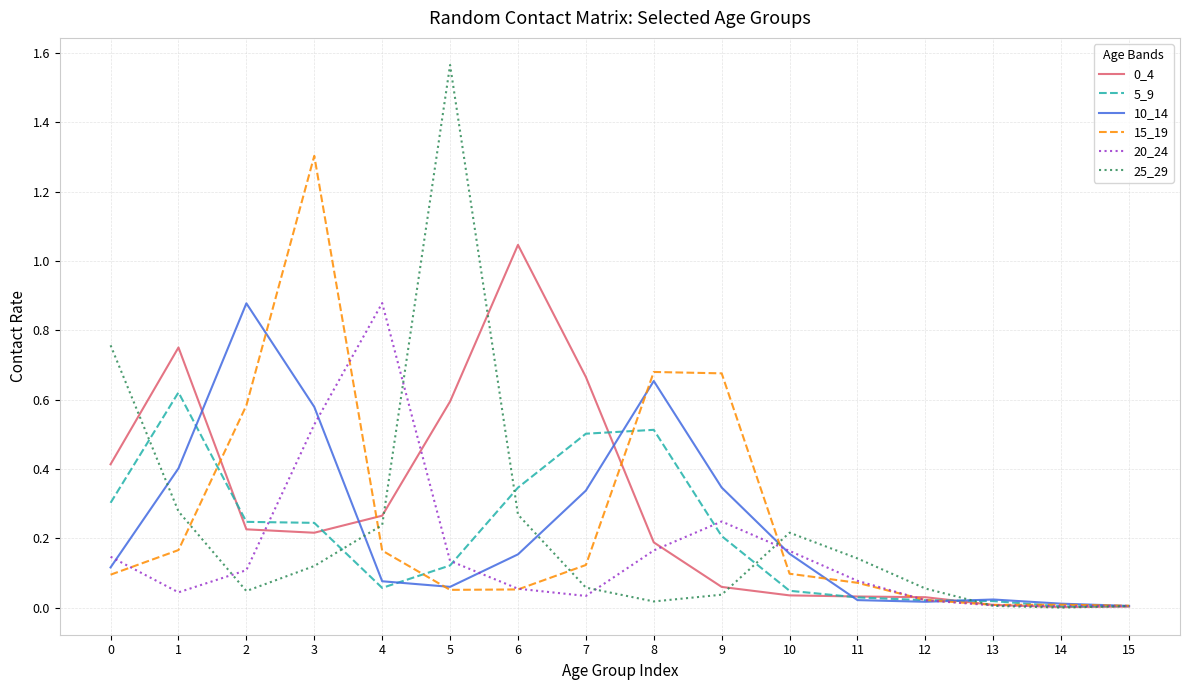

What is the sum of all 15_19 values?

4.1